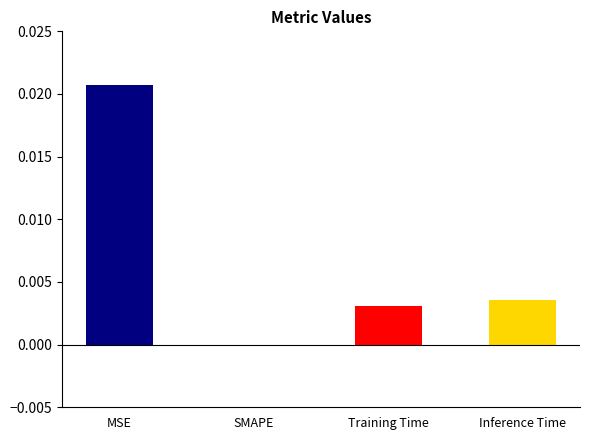

At which category does the chart reach its minimum across all series?

SMAPE